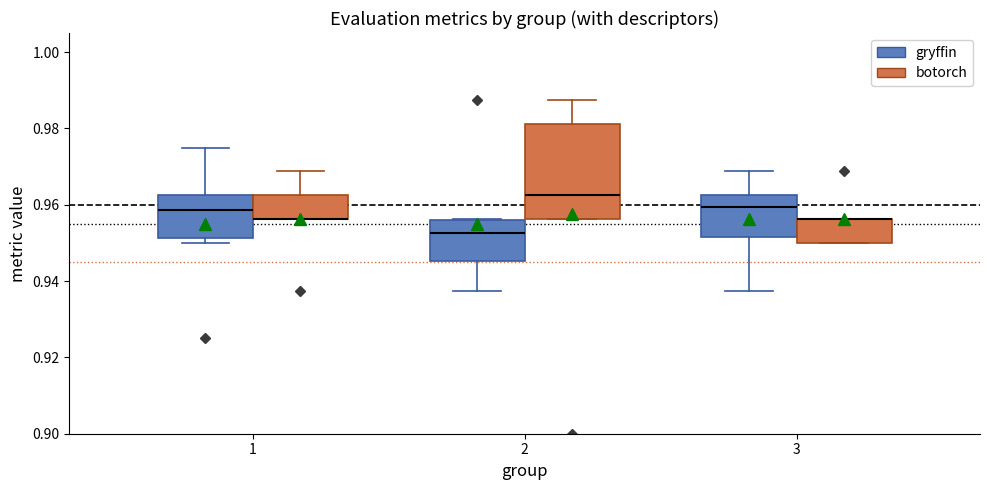

Reading left to right, transcribe this box plot: for each box, give where its median line is, the range the box spans, and where its two whiskers end, as read against the y-axis. The values are not printed on the chart, so give them approximately, as read against the axis.

1 (gryffin): median 0.958, box 0.952 to 0.962, whiskers 0.950 to 0.976
1 (botorch): median 0.956 (drawn on the box's lower edge), box 0.956 to 0.962, whiskers 0.956 to 0.968
2 (gryffin): median 0.952, box 0.946 to 0.956, whiskers 0.938 to 0.956
2 (botorch): median 0.962, box 0.956 to 0.982, whiskers 0.956 to 0.988
3 (gryffin): median 0.960, box 0.952 to 0.962, whiskers 0.938 to 0.968
3 (botorch): median 0.956 (drawn on the box's upper edge), box 0.950 to 0.956, whiskers 0.950 to 0.956